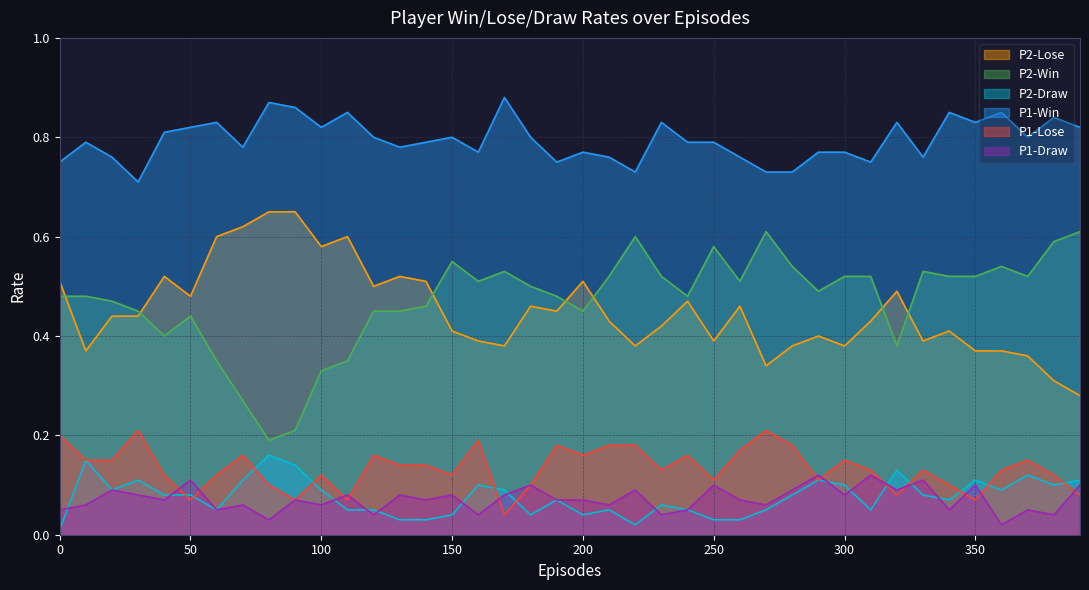

What is the difference between the highest and lowest values at 130?

0.8